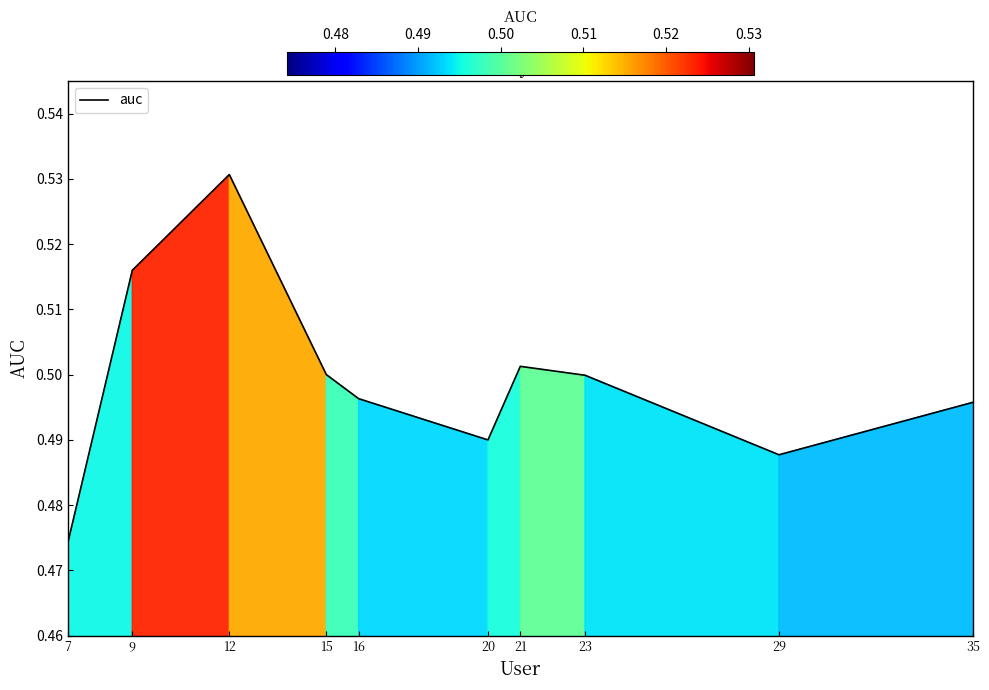

Which category has the lowest value across all series?

7